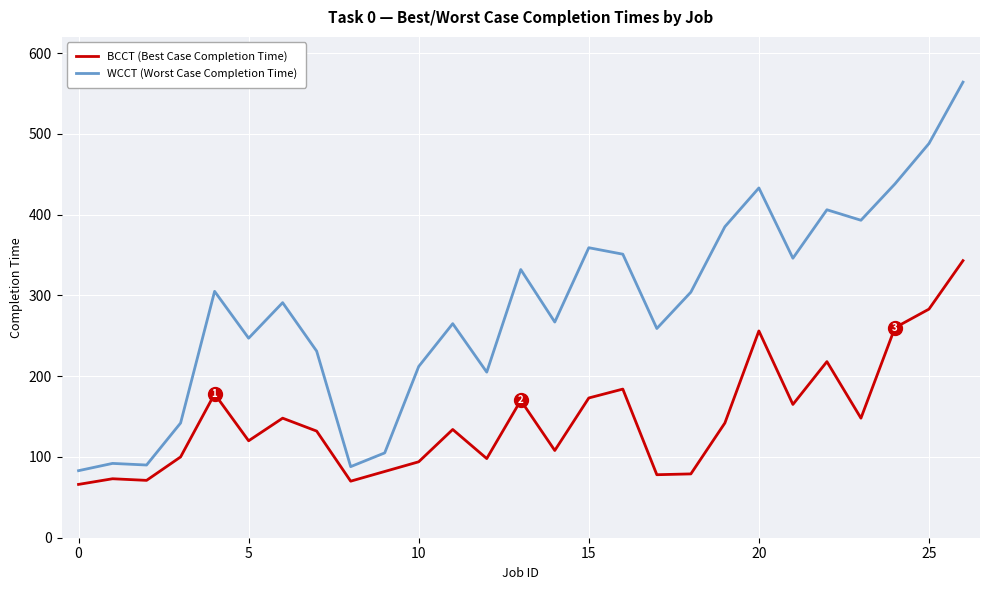

Does the chart have visible grid lines?

Yes